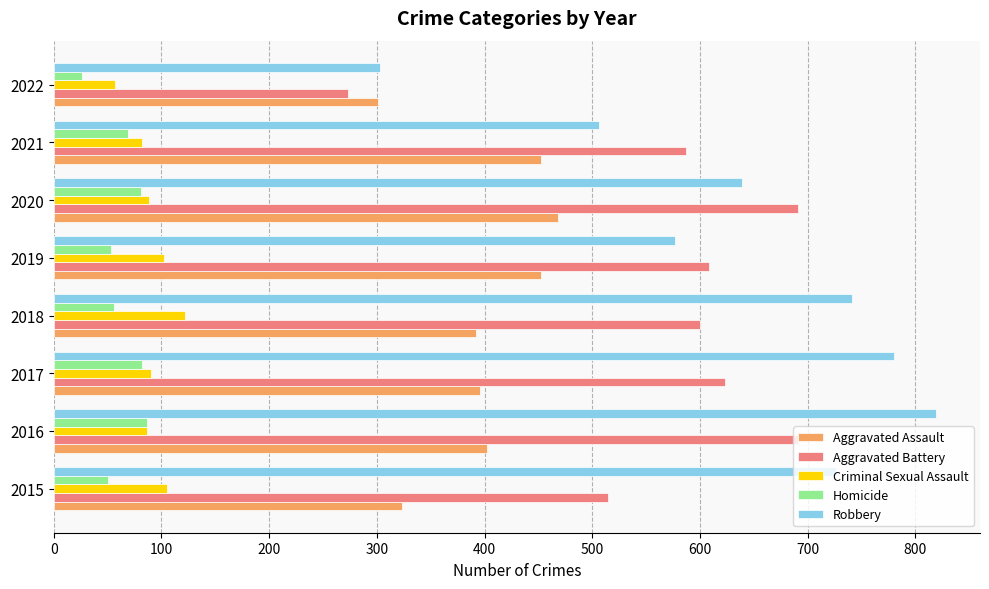

At how many categories does at least one series exceed 378?

7